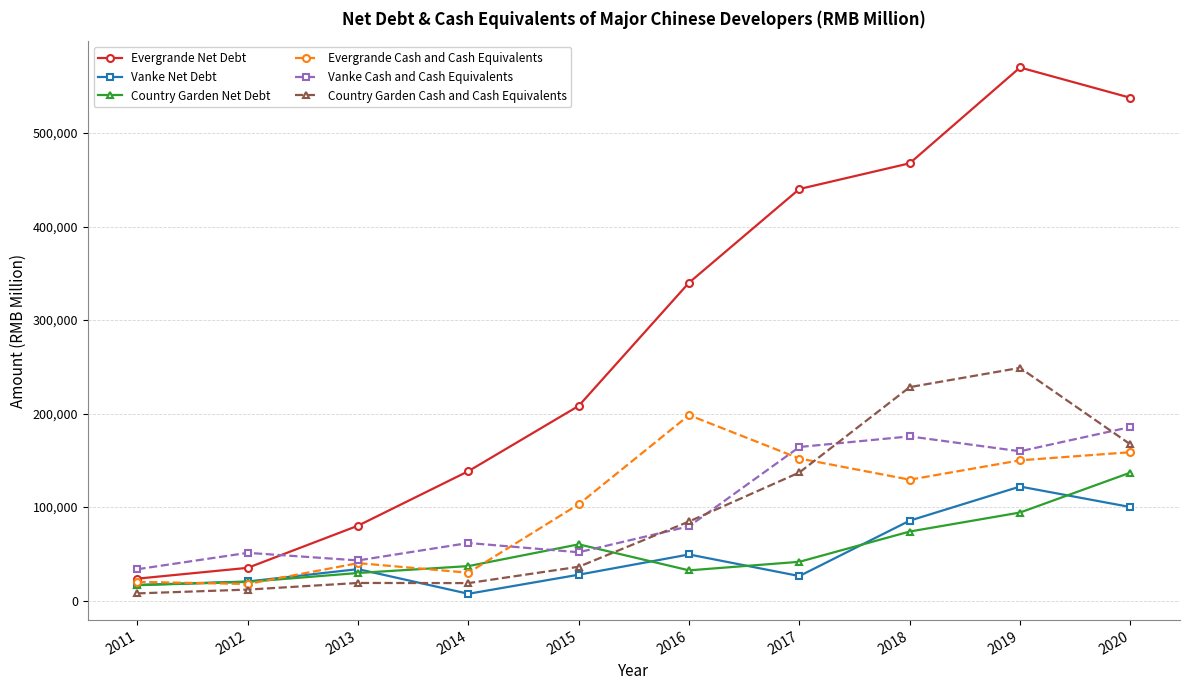

What is the spread (max minus min) of values at 2013?

61278